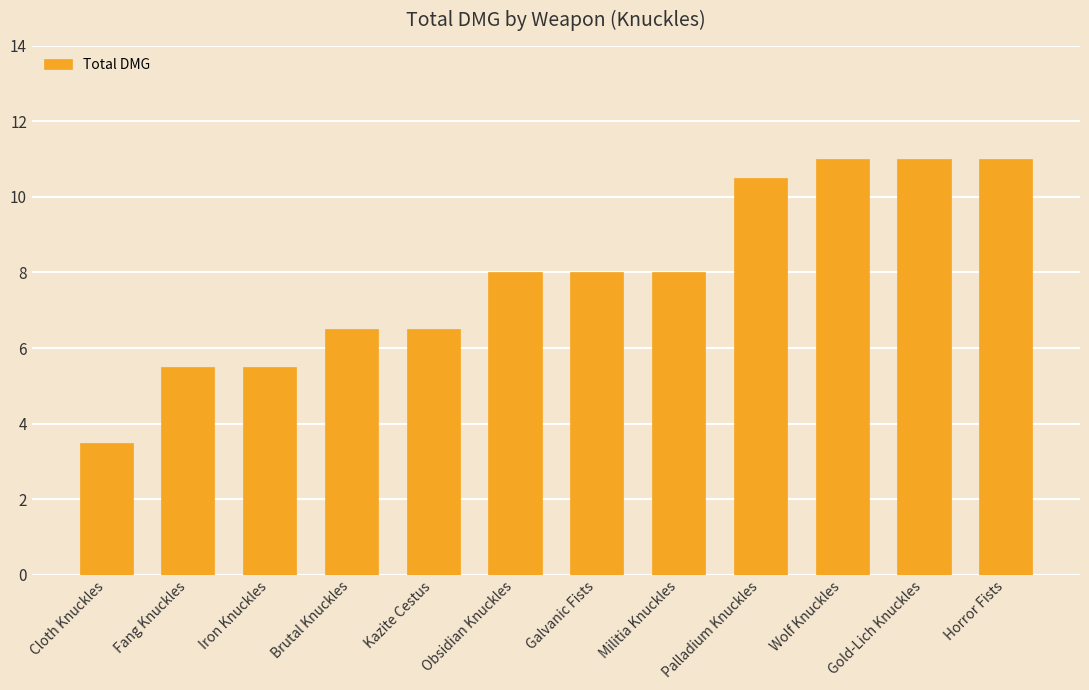

Reading left to right, extract all data points from this chart.

Cloth Knuckles=3.5	Fang Knuckles=5.5	Iron Knuckles=5.5	Brutal Knuckles=6.5	Kazite Cestus=6.5	Obsidian Knuckles=8.0	Galvanic Fists=8.0	Militia Knuckles=8.0	Palladium Knuckles=10.5	Wolf Knuckles=11.0	Gold-Lich Knuckles=11.0	Horror Fists=11.0